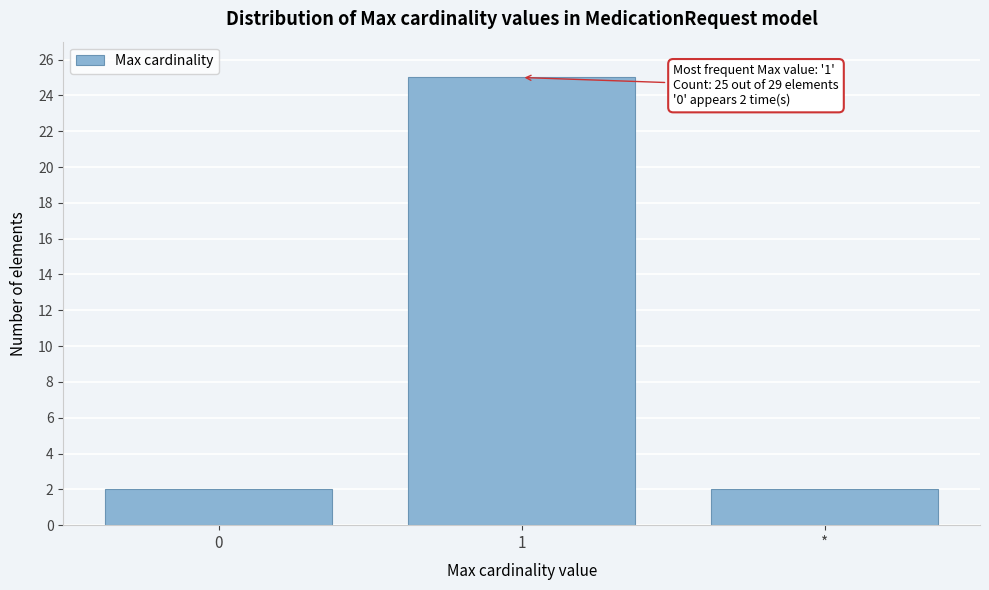

Reading right to left, list all the values displayed in this chart.

2	25	2